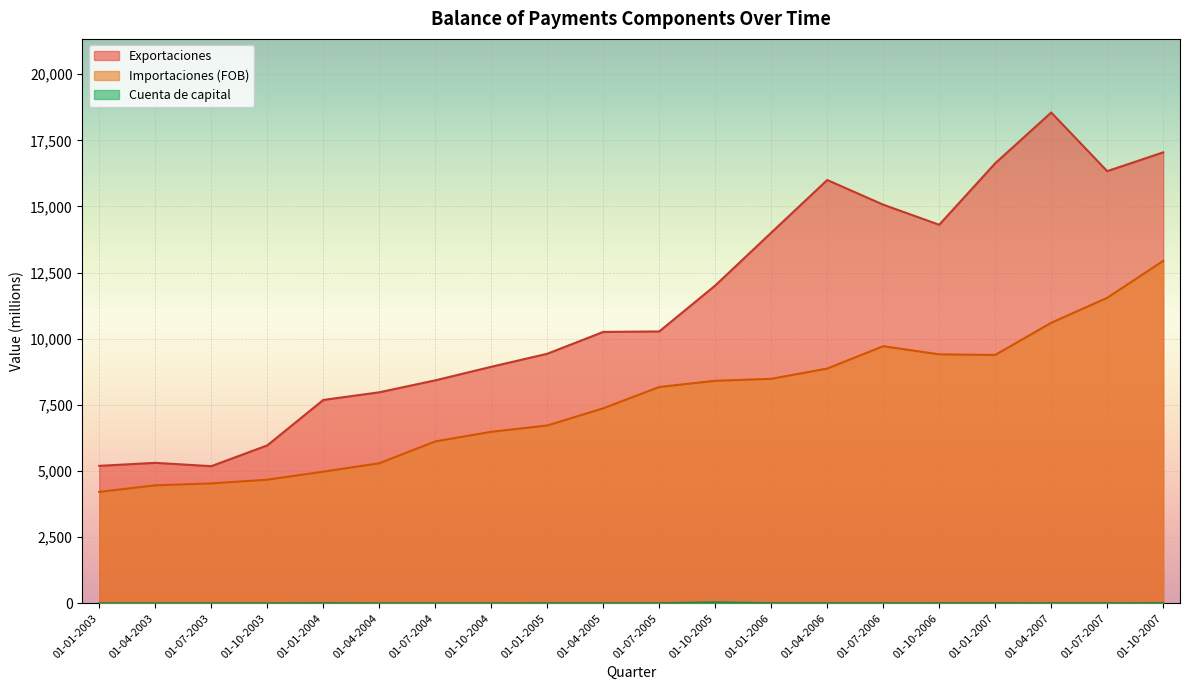

Reading left to right, extract all data points from this chart.

Exportaciones: 01-01-2003=5194	01-04-2003=5308	01-07-2003=5182	01-10-2003=5967	01-01-2004=7685	01-04-2004=7975	01-07-2004=8426	01-10-2004=8939	01-01-2005=9431	01-04-2005=10257	01-07-2005=10275	01-10-2005=12011	01-01-2006=14008	01-04-2006=15999	01-07-2006=15067	01-10-2006=14307	01-01-2007=16632	01-04-2007=18551	01-07-2007=16334	01-10-2007=17045
Importaciones (FOB): 01-01-2003=4209	01-04-2003=4458	01-07-2003=4530	01-10-2003=4671	01-01-2004=4974	01-04-2004=5292	01-07-2004=6117	01-10-2004=6481	01-01-2005=6720	01-04-2005=7369	01-07-2005=8175	01-10-2005=8410	01-01-2006=8484	01-04-2006=8872	01-07-2006=9717	01-10-2006=9409	01-01-2007=9386	01-04-2007=10603	01-07-2007=11546	01-10-2007=12943
Cuenta de capital: 01-01-2003=0	01-04-2003=0	01-07-2003=0	01-10-2003=0	01-01-2004=5	01-04-2004=0	01-07-2004=0	01-10-2004=0	01-01-2005=3	01-04-2005=3	01-07-2005=3	01-10-2005=33	01-01-2006=3	01-04-2006=3	01-07-2006=3	01-10-2006=4	01-01-2007=5	01-04-2007=3	01-07-2007=3	01-10-2007=5